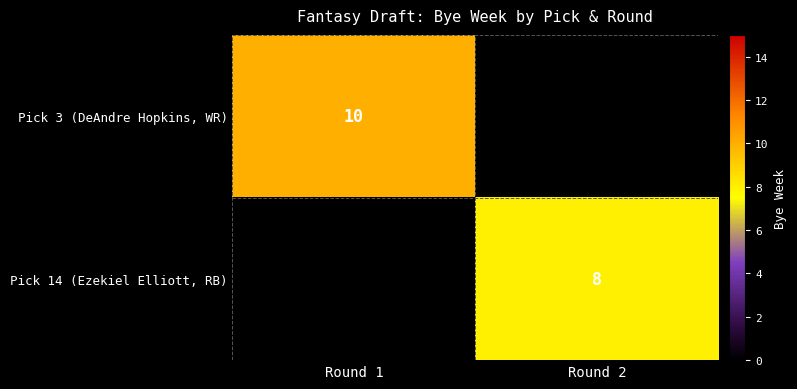

True or false: Pick 14 (Ezekiel Elliott, RB) has a value of 4 at Round 2.

False